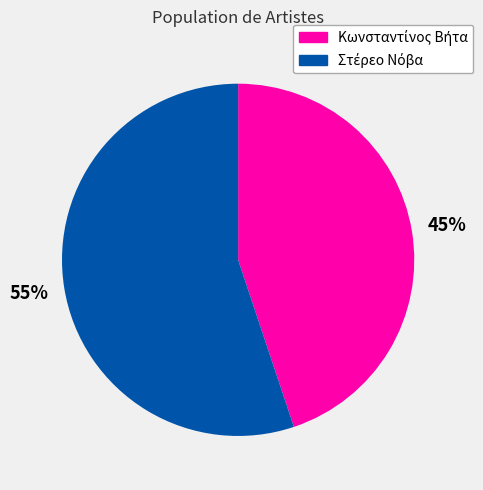

Is there any slice that represents more than half of the pie?

Yes